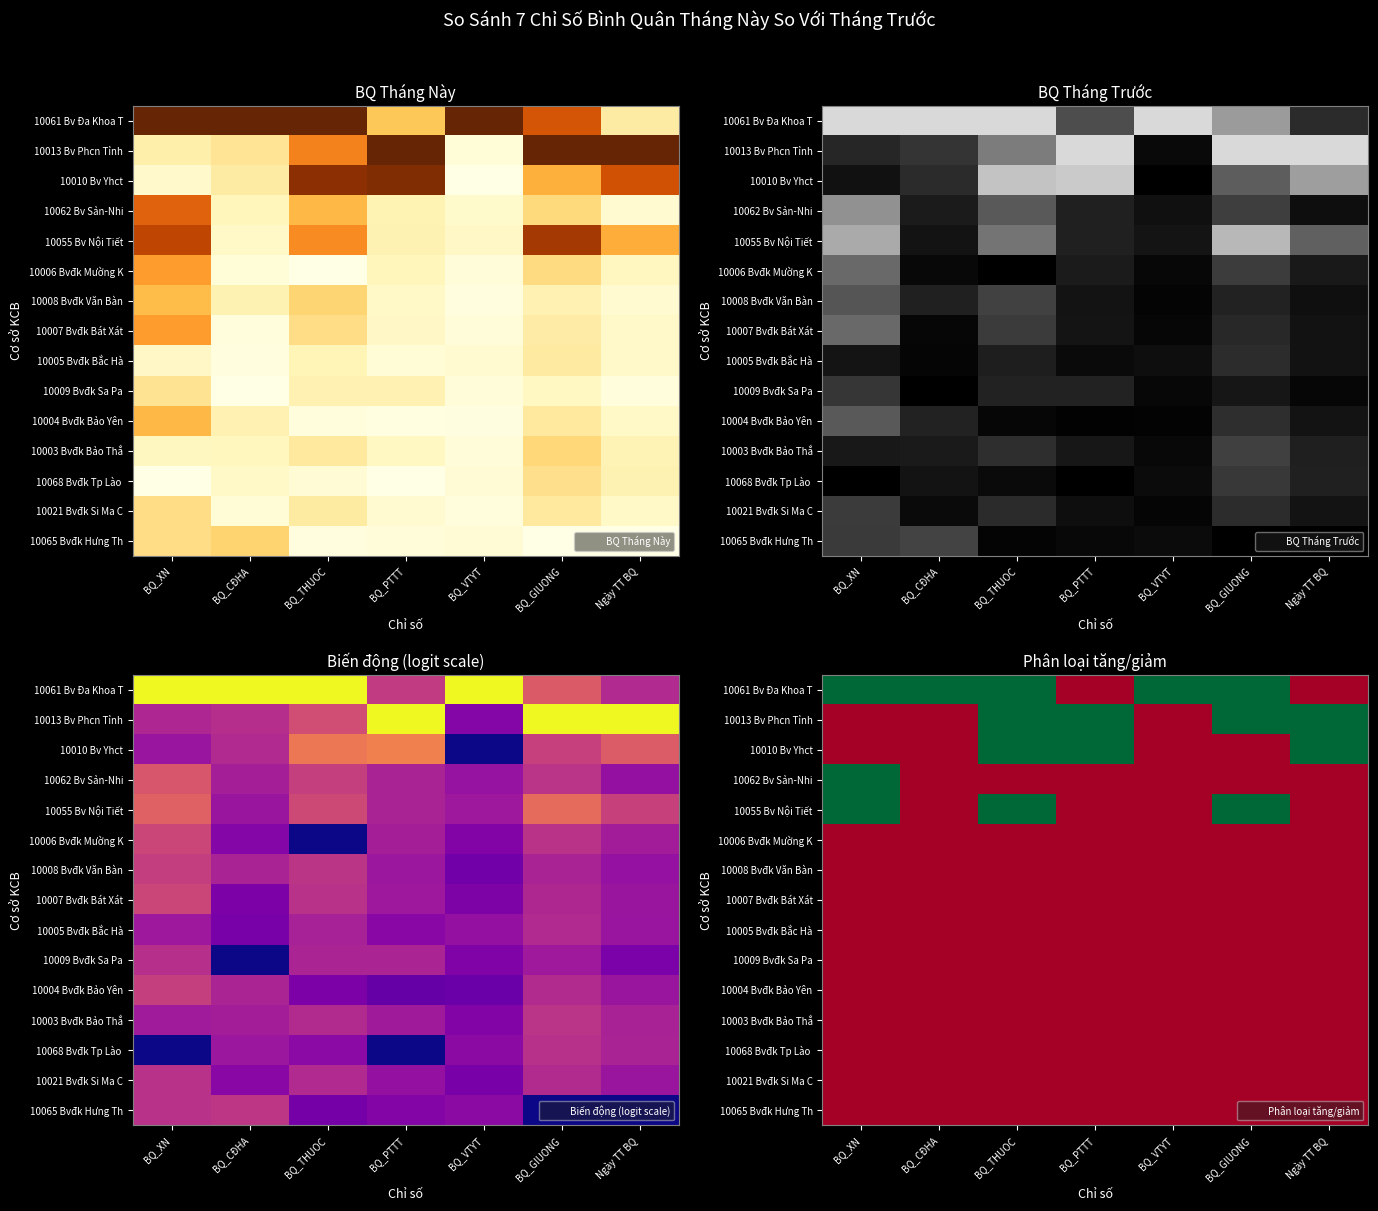

At which category is the sum across all series the highest?

BQ_THUOC